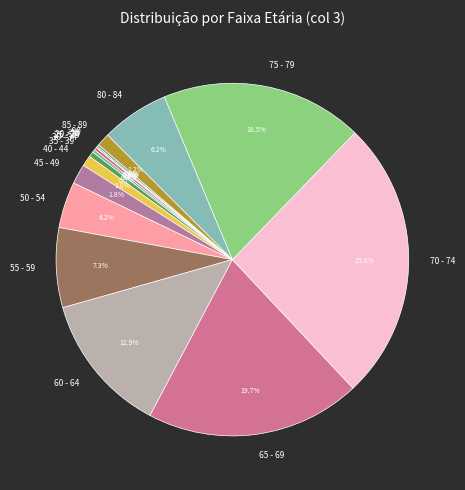

What portion of the pie excludes 50 - 54?

95.8%